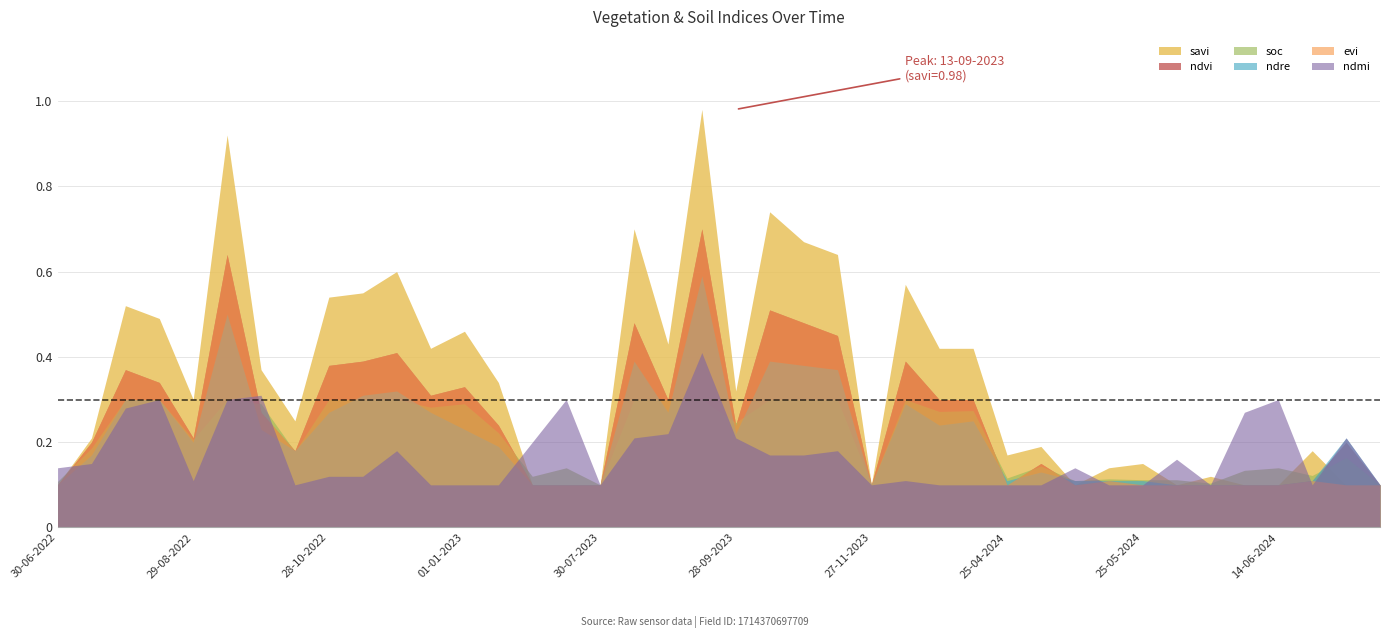

What position from the left is 15-07-2023?

16